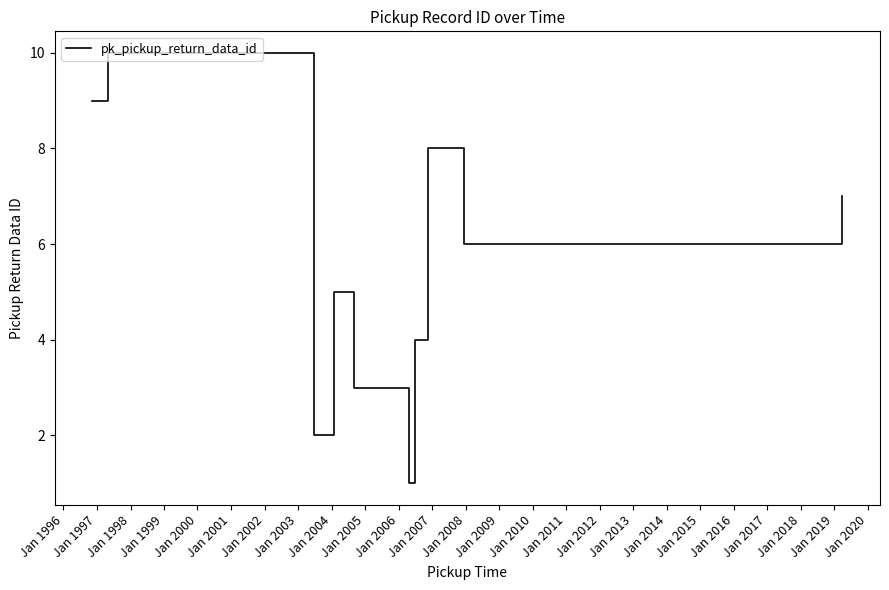

What is the maximum value shown in the chart?

10